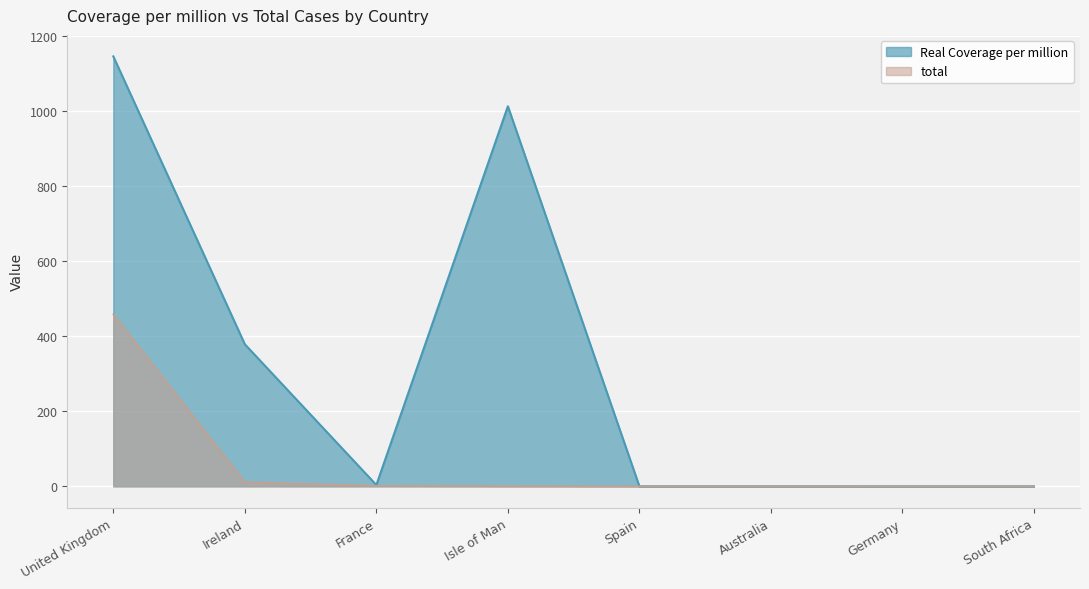

Which series changed the most between United Kingdom and France?

Real Coverage per million